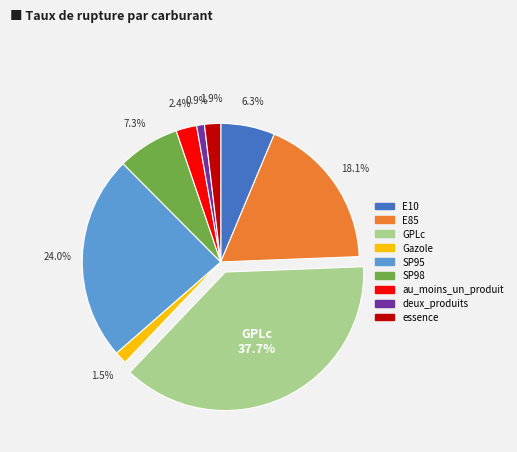

Which has a higher value, SP98 or GPLc?

GPLc